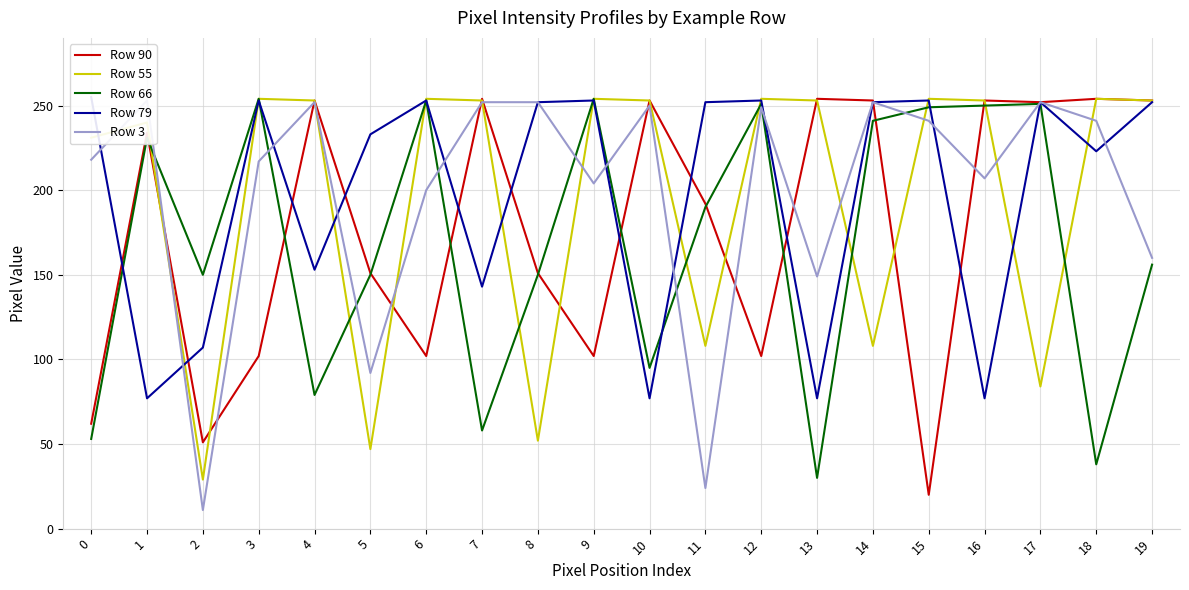

Rank the series at 10 from highest to lowest value.

Row 90, Row 55, Row 3, Row 66, Row 79